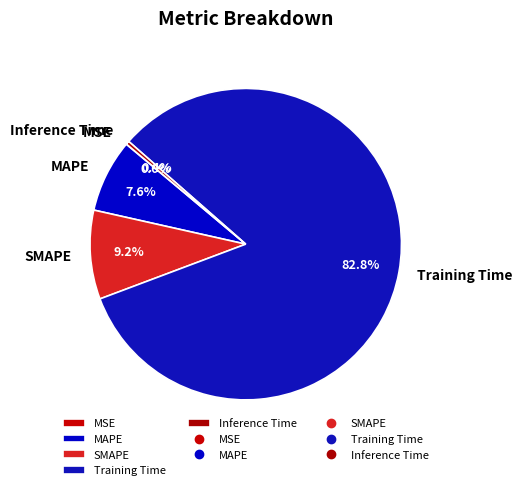

To the nearest percent, what is the average slice percentage?

20%